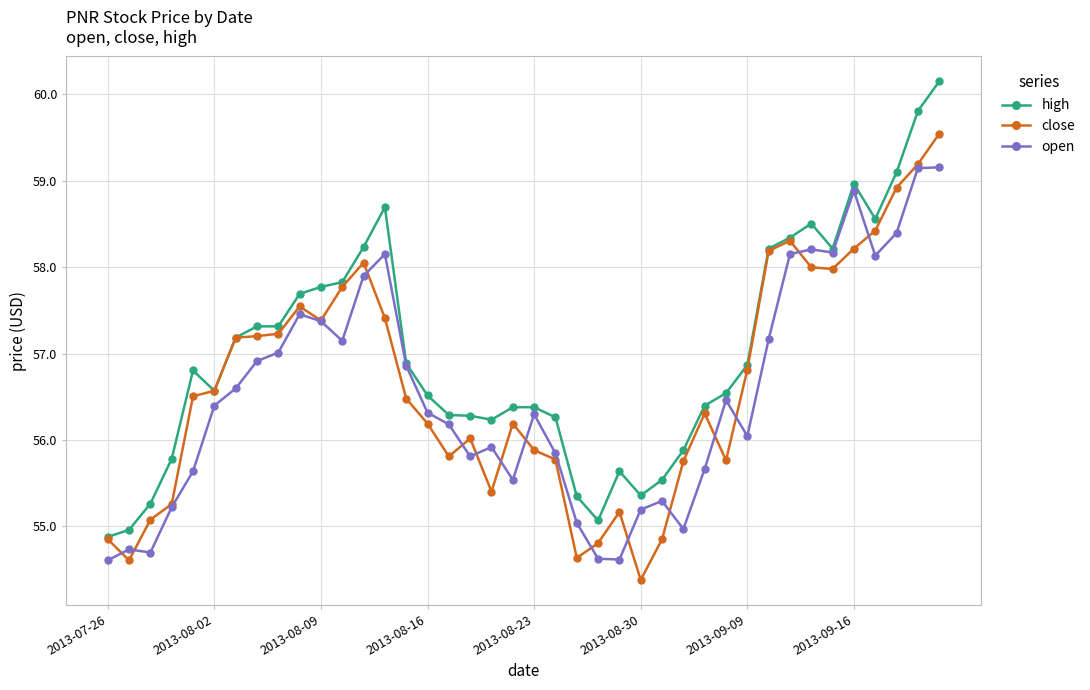

What is the average value of the open series?

56.5